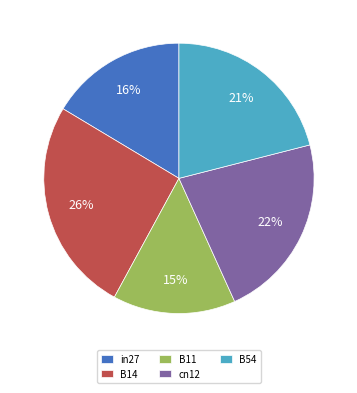

What is the ratio of the value at B11 to the value at B14?

0.6